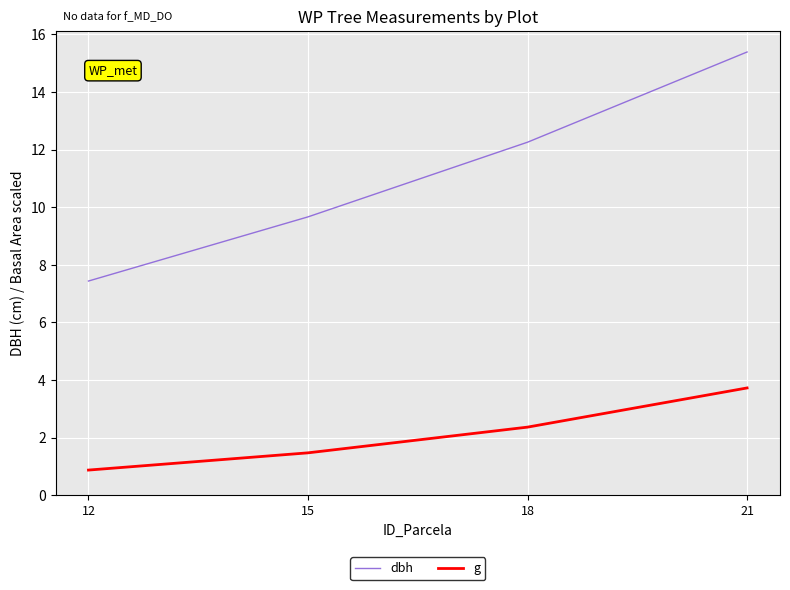

Rank the series by their maximum value, from highest to lowest.

dbh, g